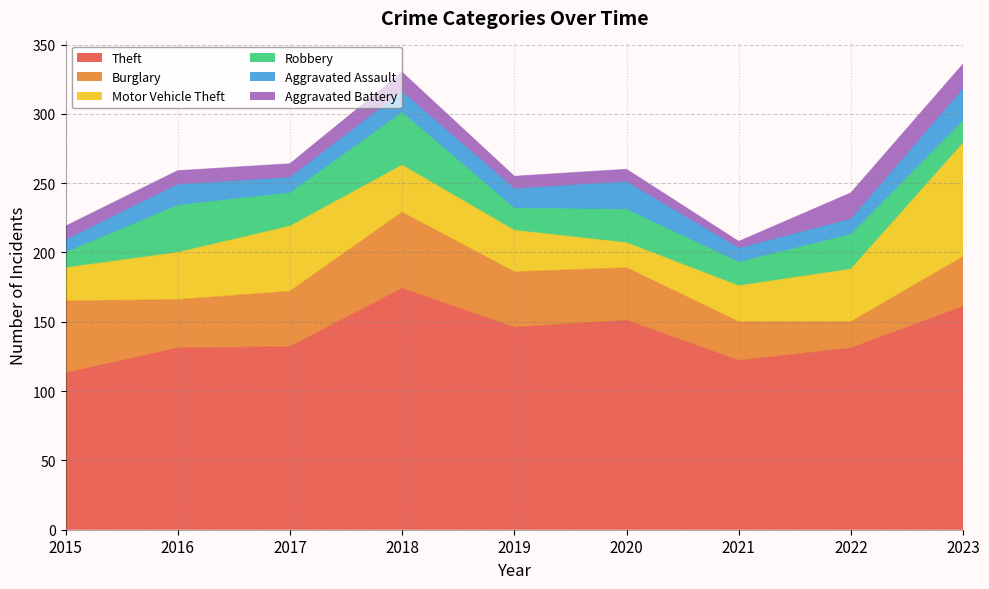

Which has a higher value, 2016 or 2023?

2023